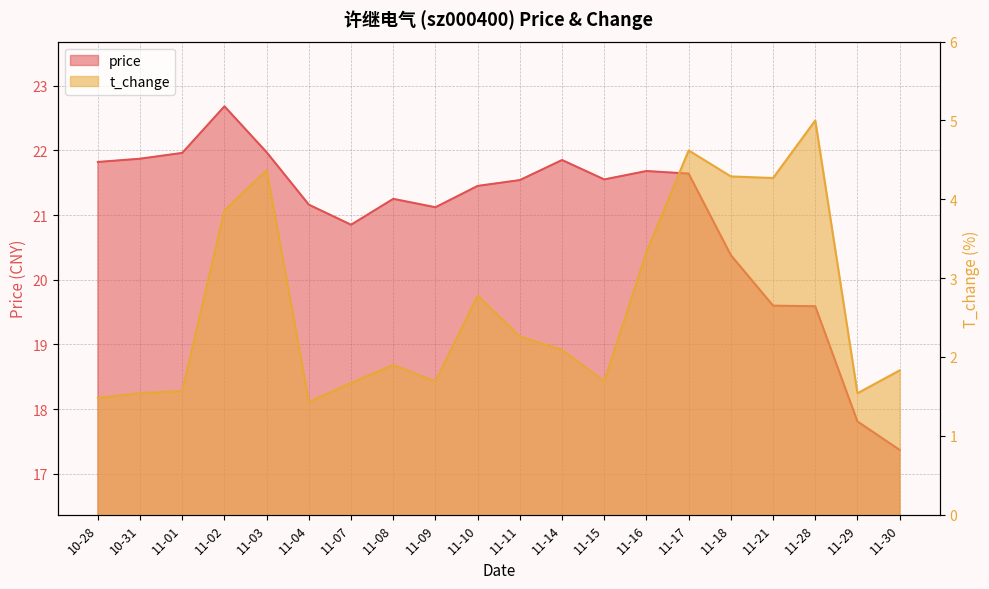

True or false: price and t_change intersect in this chart.

False